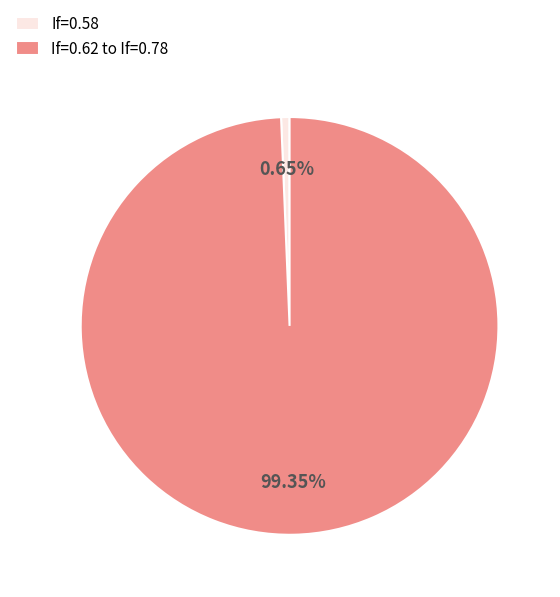

Which category has the smallest portion of the pie?

If=0.58